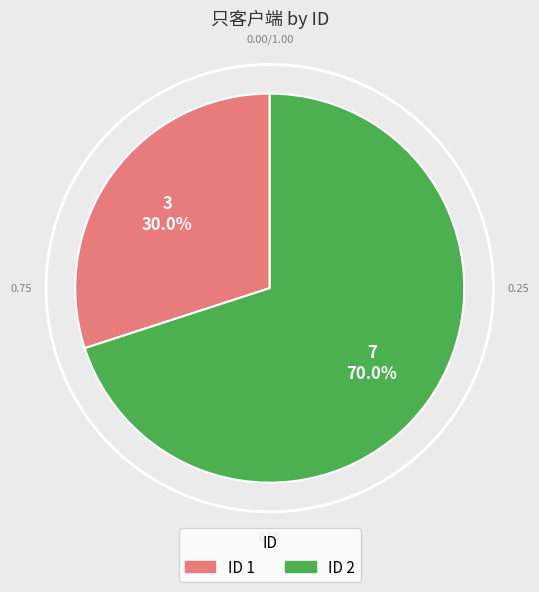

Between ID 2 and ID 1, which is larger?

ID 2